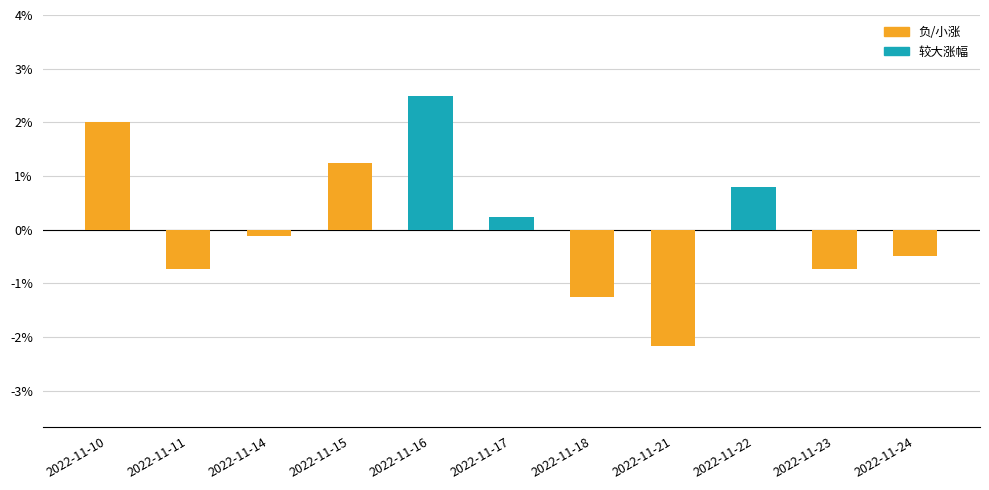

True or false: the data shows 1.2 at 2022-11-22.

False